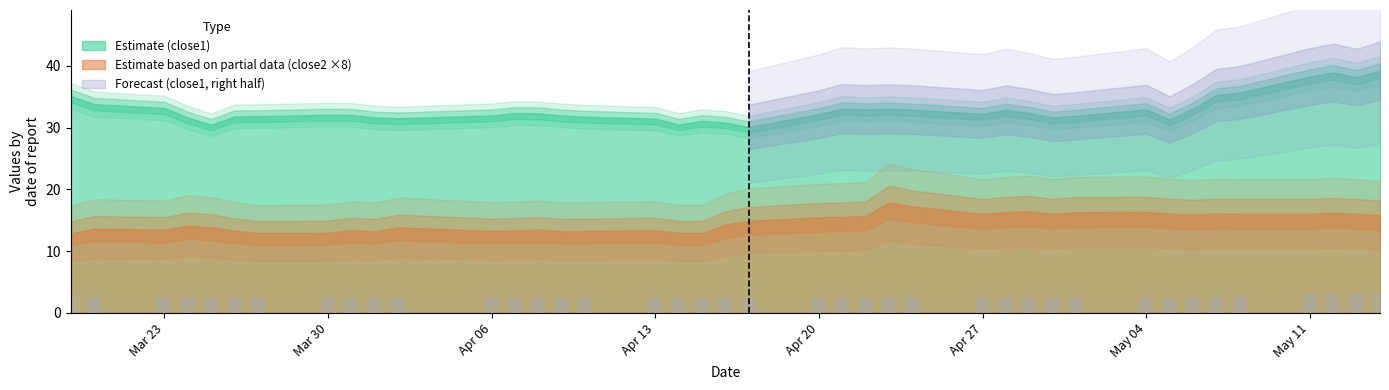

How many series are shown in this chart?

1